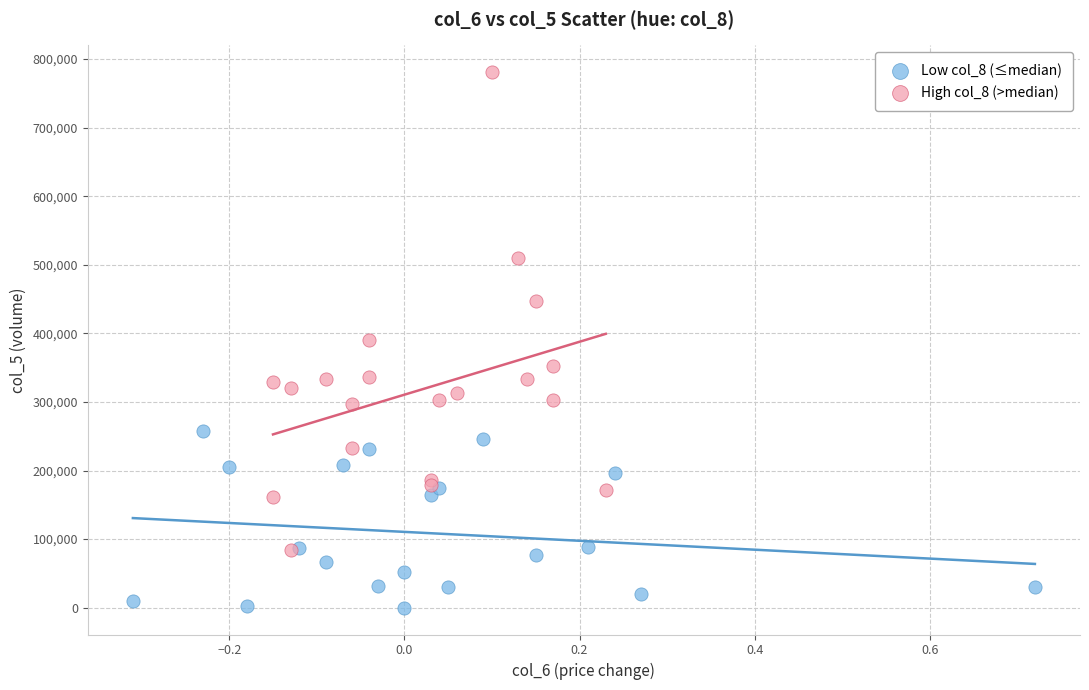

What are all the series names shown in the legend?

Low col_8 (≤median), High col_8 (>median)